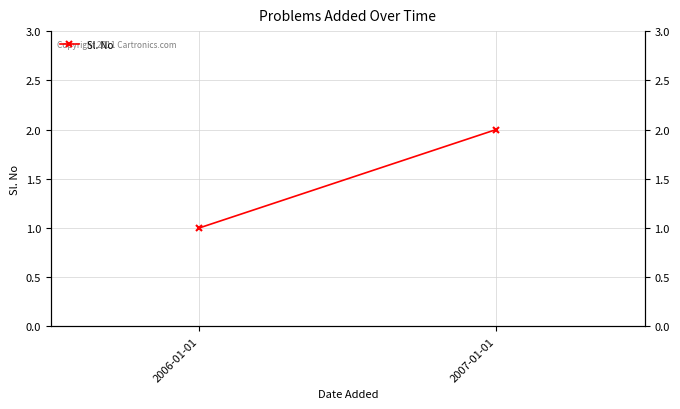

What is the difference between the values at 2006-01-01 and 2007-01-01?

1